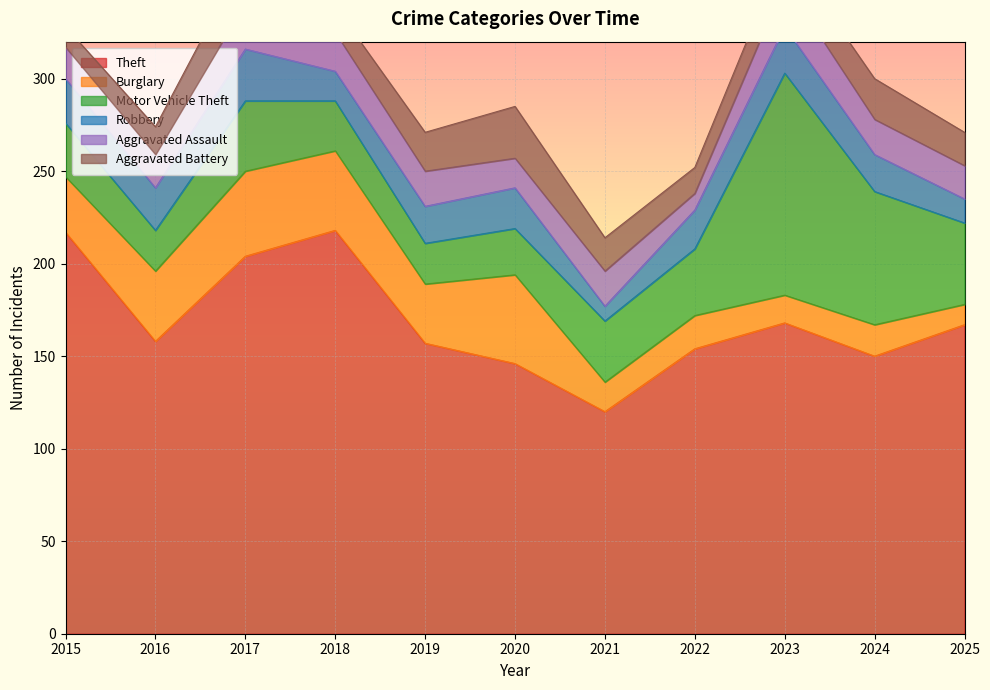

Where is Theft nearest to the value 169?

2023